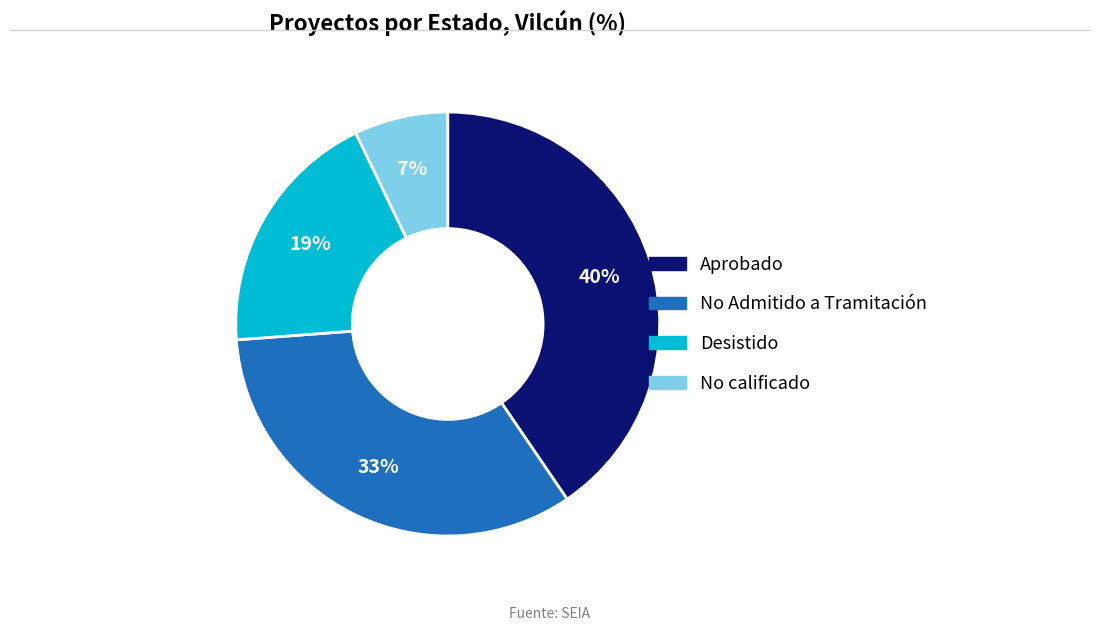

What percentage is the Aprobado slice, to the nearest percent?

40%